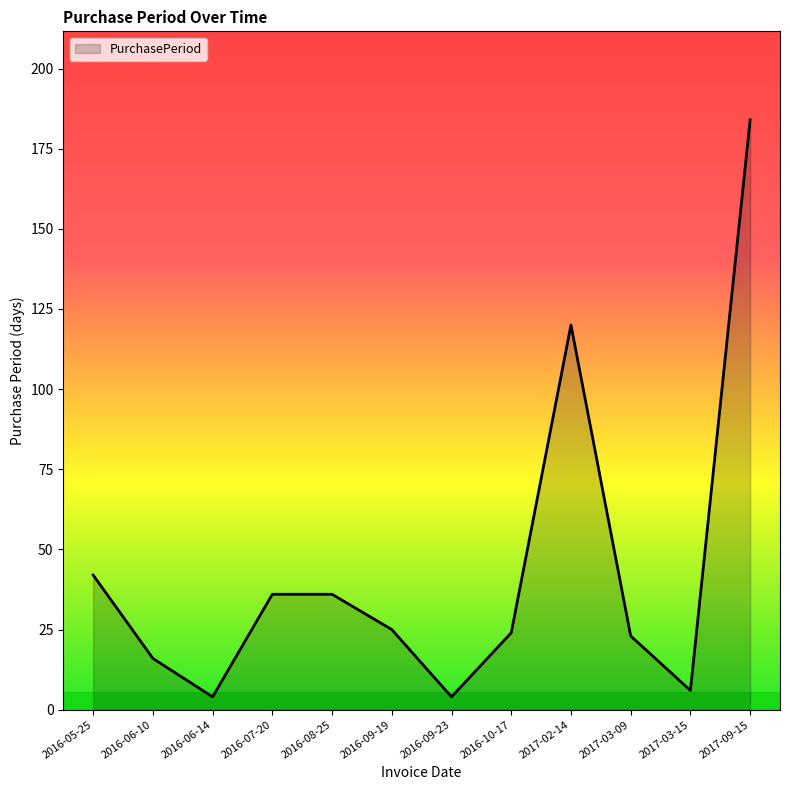

Which category has the highest value across all series?

2017-09-15